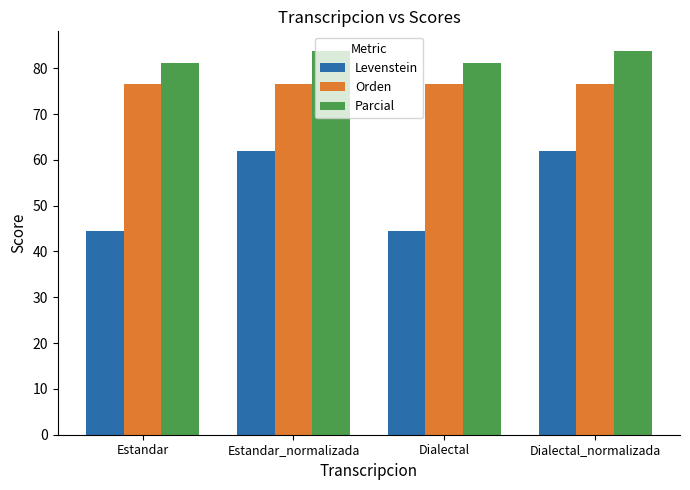

How many bars are there in total?

12